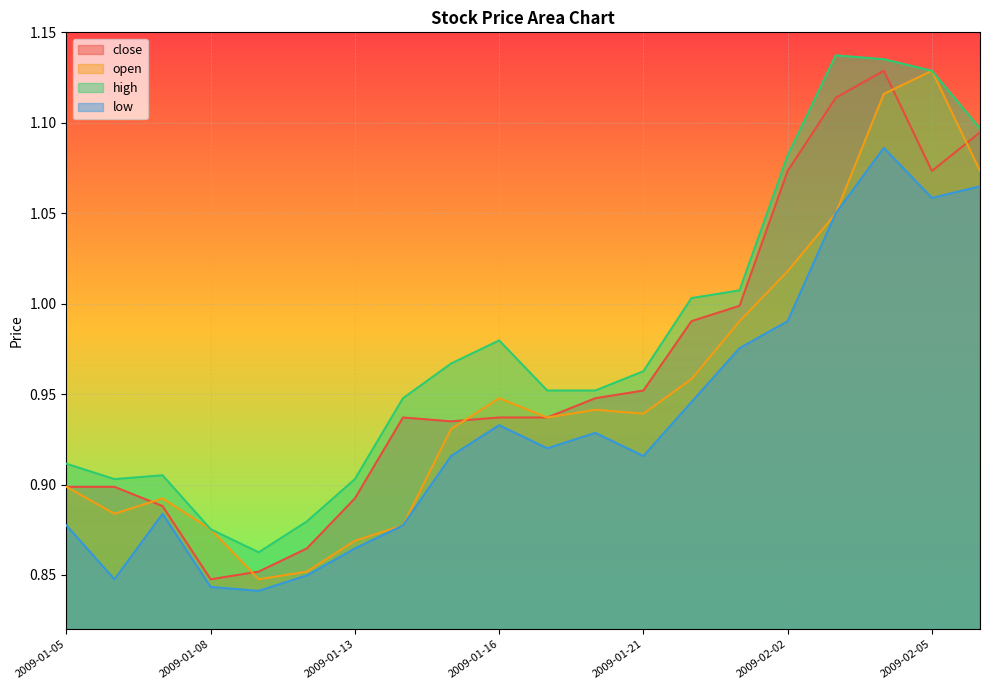

What position from the left is 2009-02-03?

17